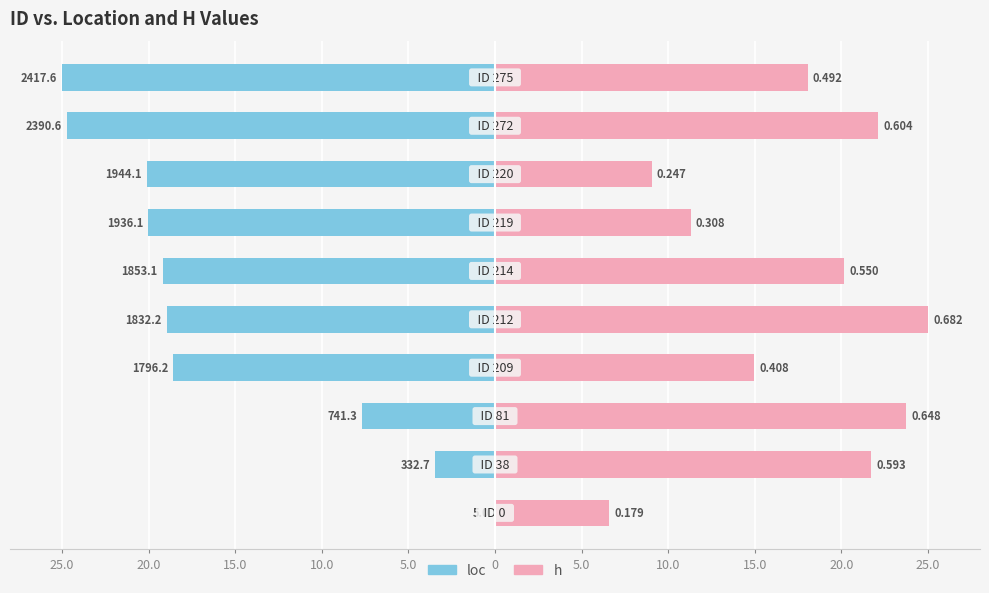

Is the value of h at 15.0 greater than the value of loc at 0?

Yes